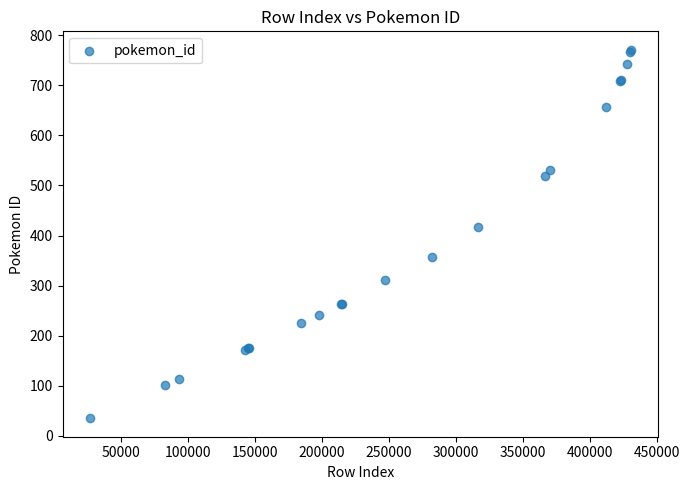

What Y value in the scatter plot is closest to 403?

417